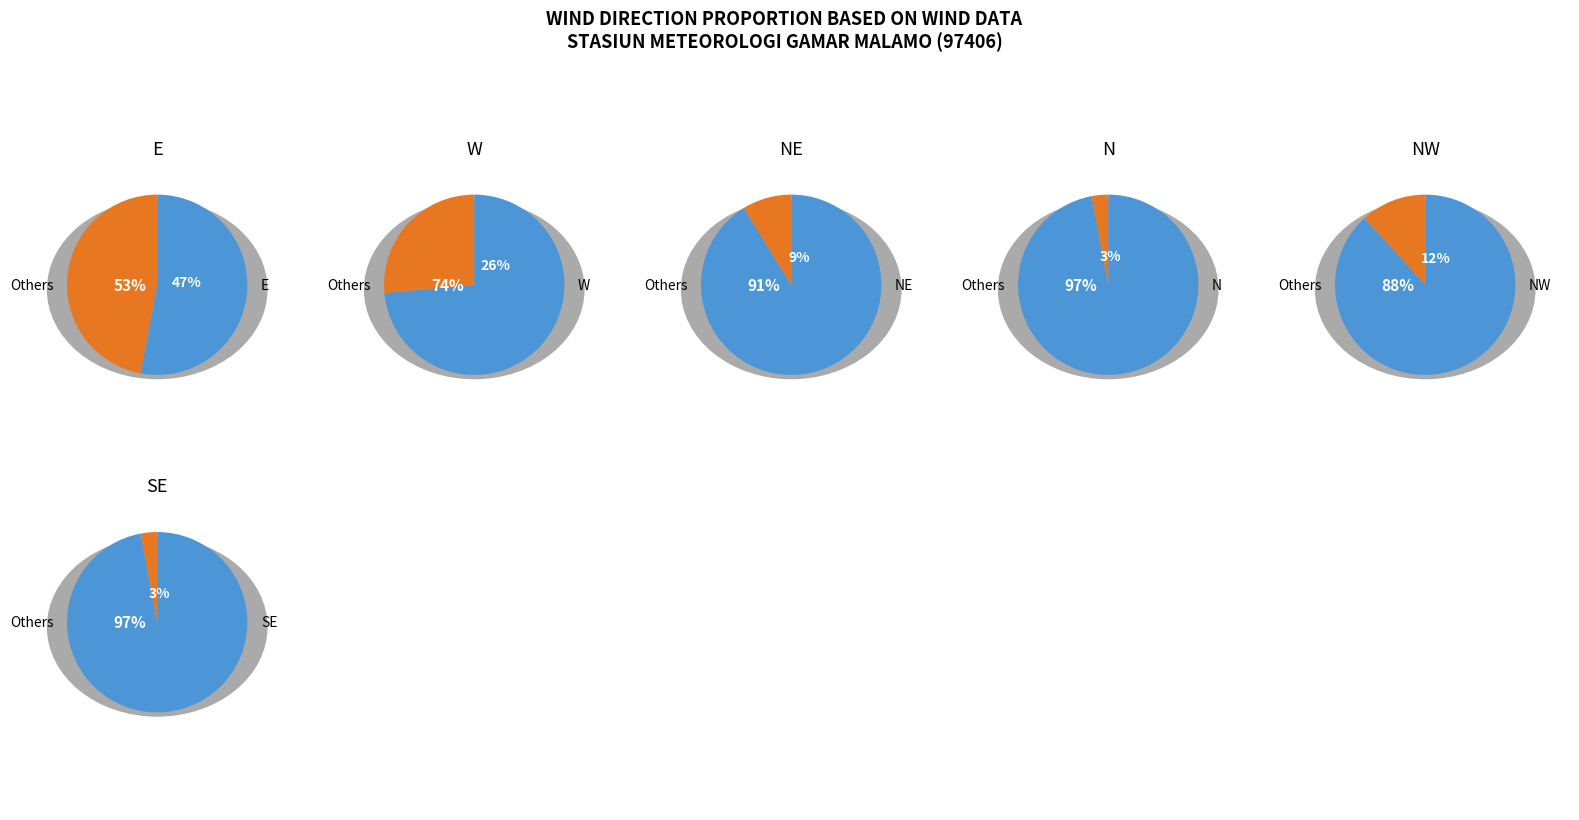

What is the smallest slice in the pie chart?

3